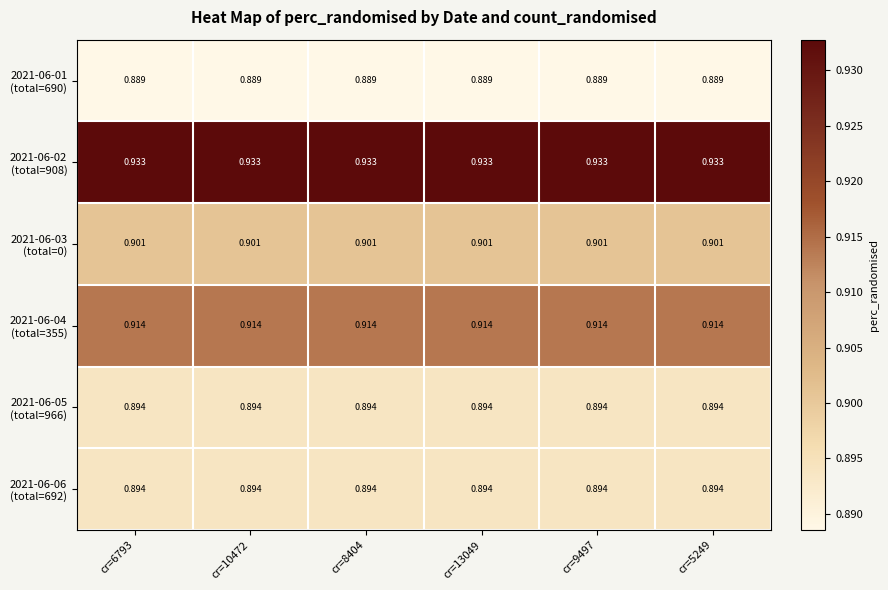

How many categories are shown in the chart?

6